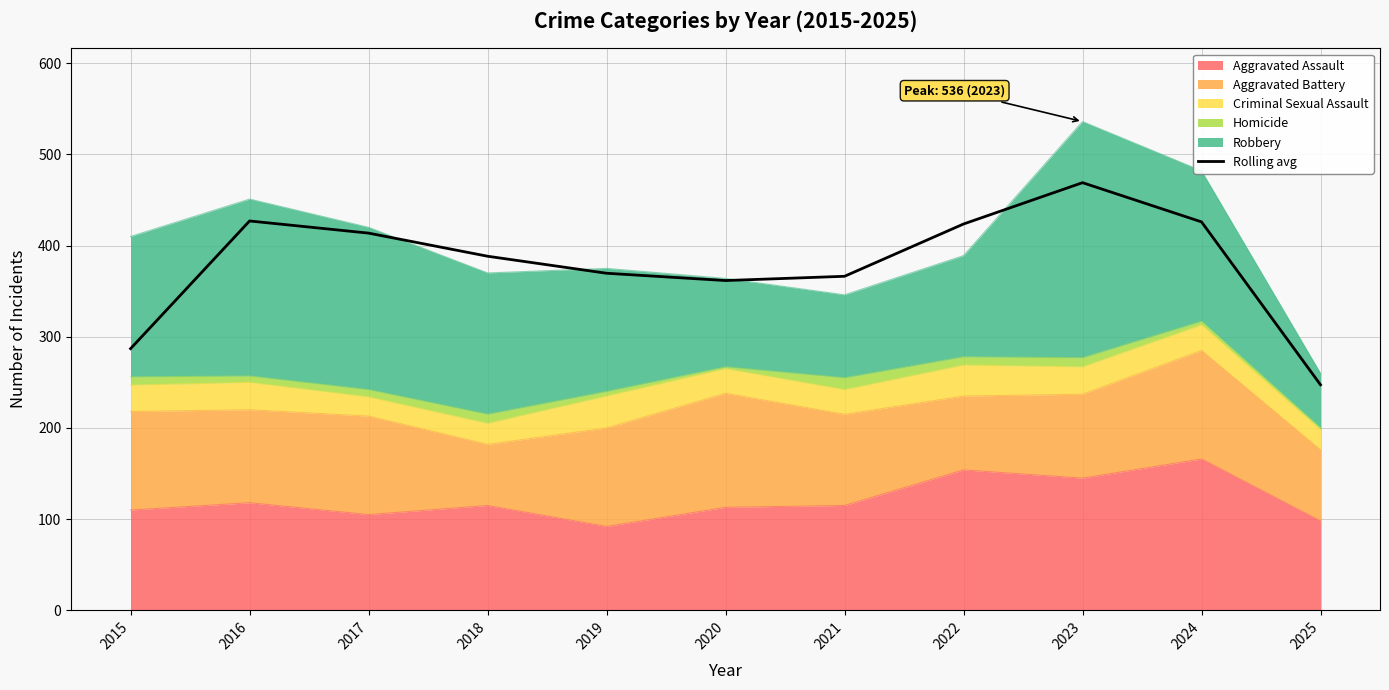

List the labels in order of value, smallest first.

2025, 2015, 2020, 2021, 2019, 2018, 2017, 2022, 2024, 2016, 2023